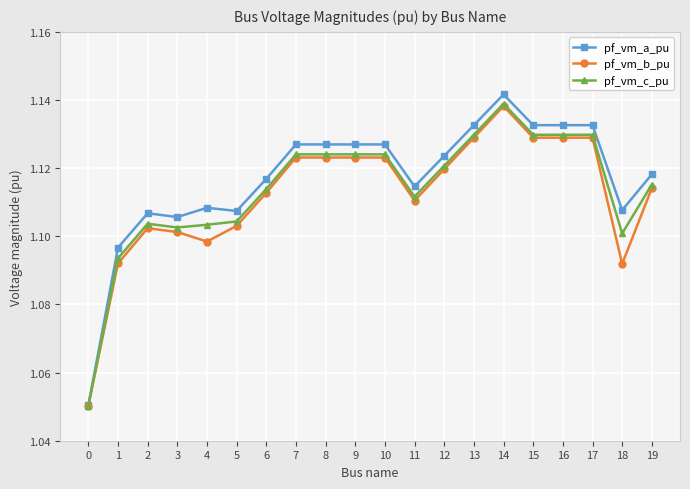

At which category does pf_vm_c_pu reach its first local peak?

2